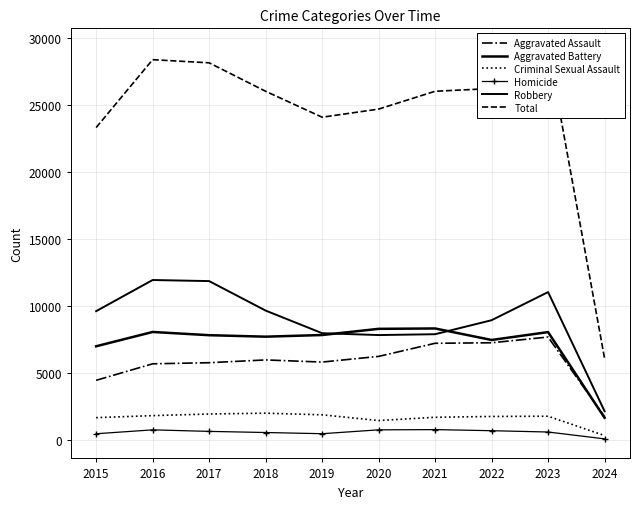

How many data points in Homicide are less than 672?

5